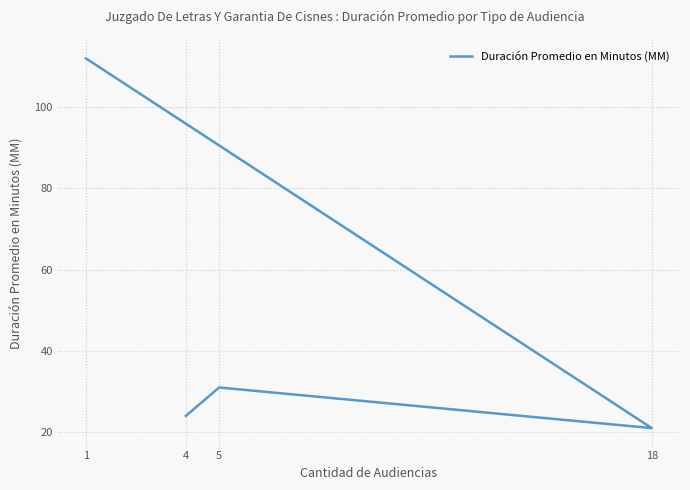

Count the number of values greater than 31.

1